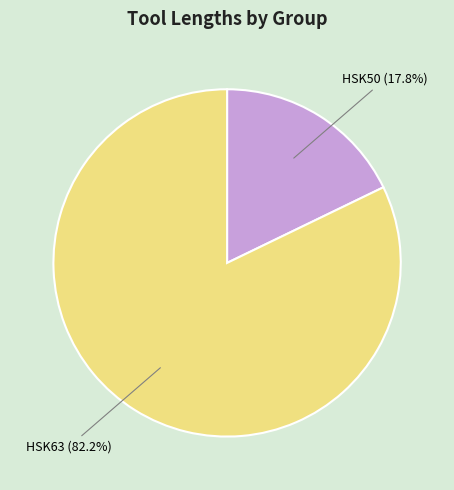

Which has a higher value, HSK63 or HSK50?

HSK63